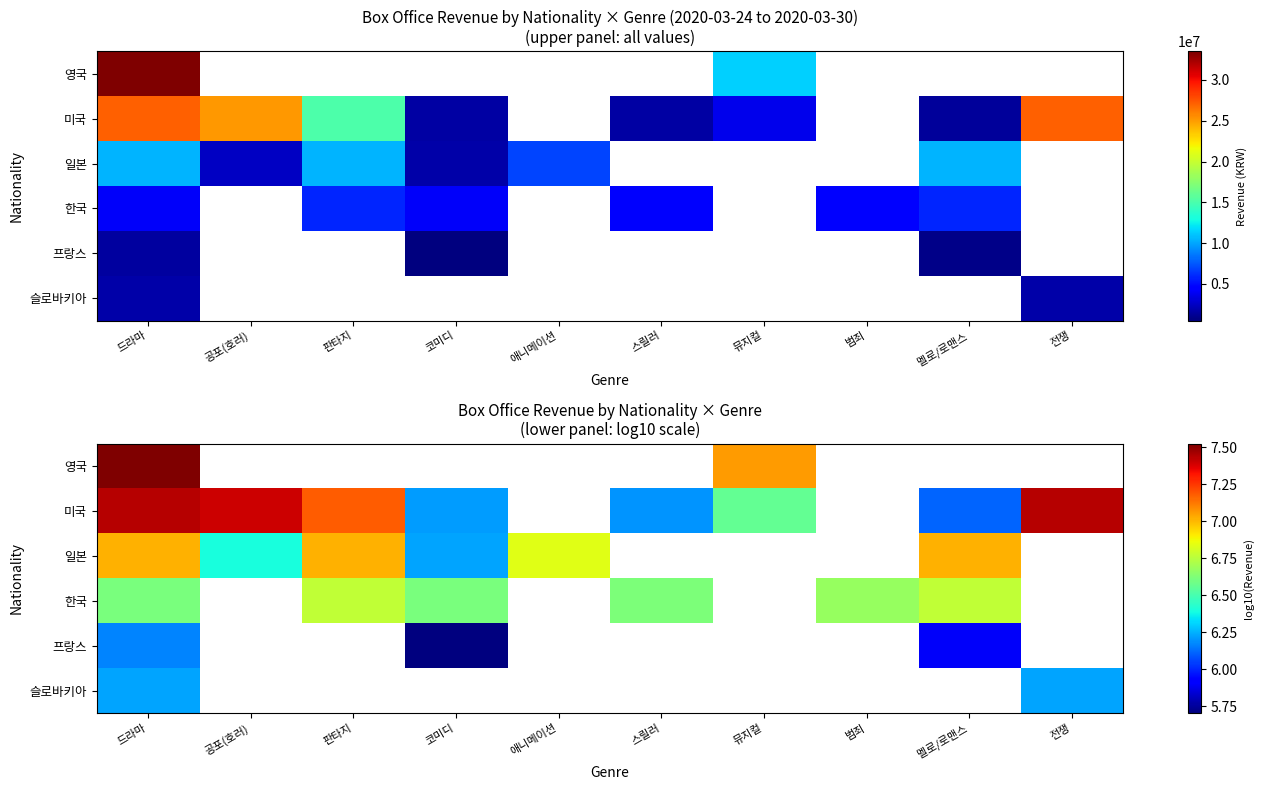

Rank the series by their maximum value, from lowest to highest.

프랑스, 슬로바키아, 한국, 일본, 미국, 영국